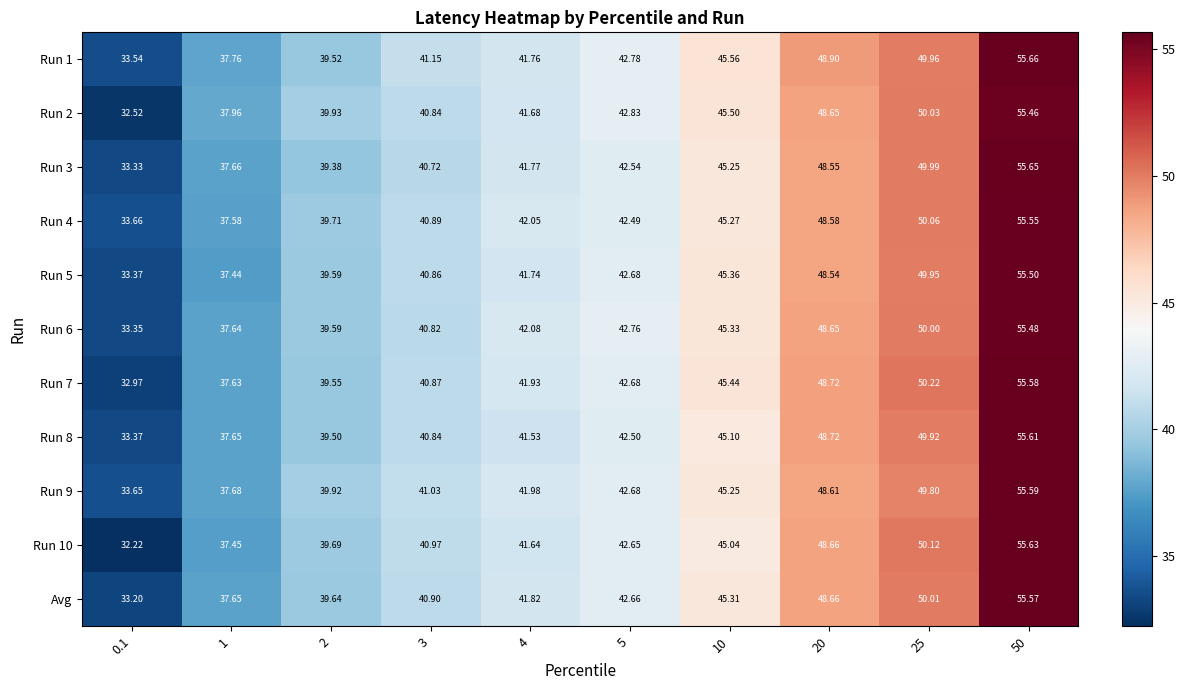

What is the total value across all series at 20?

535.2